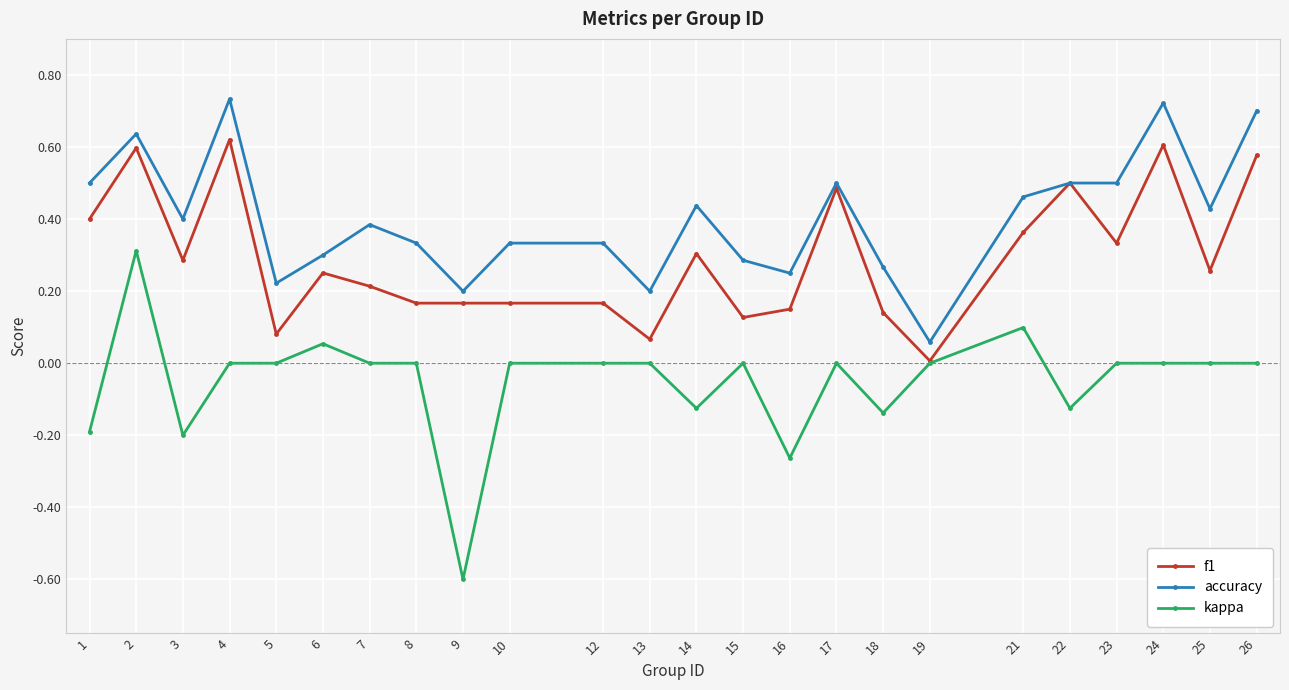

True or false: kappa and accuracy cross at least once.

False